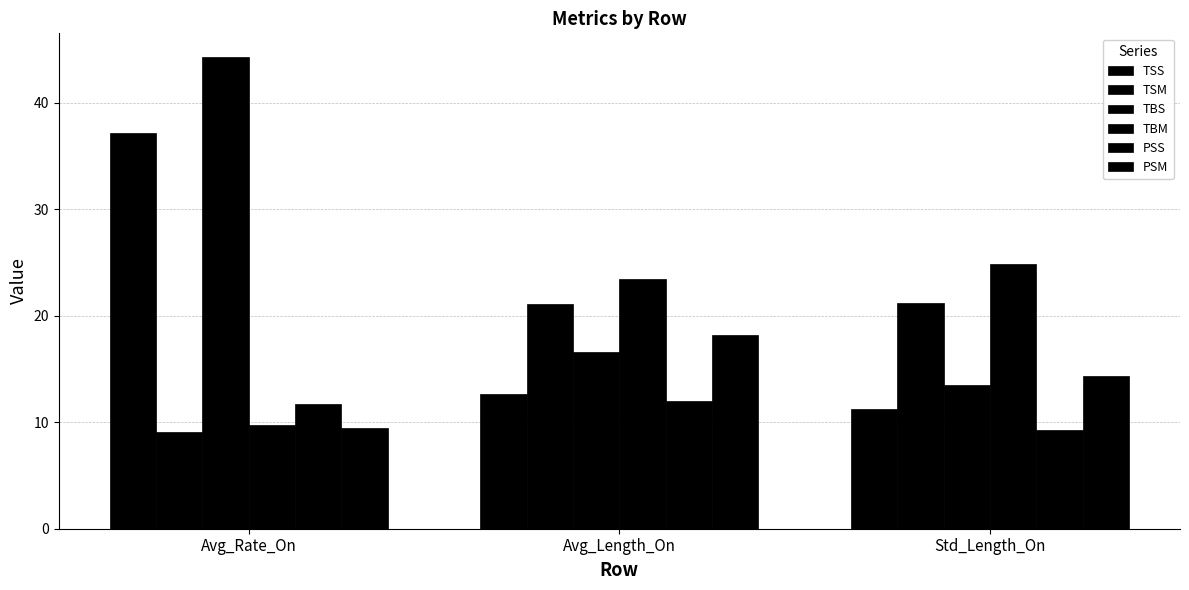

At which category is the sum across all series the highest?

Avg_Rate_On